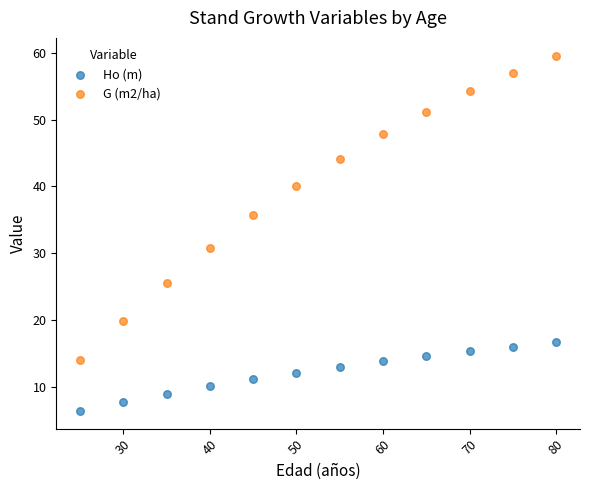

Across all data points, what is the range of X values (max minus min)?

55.0